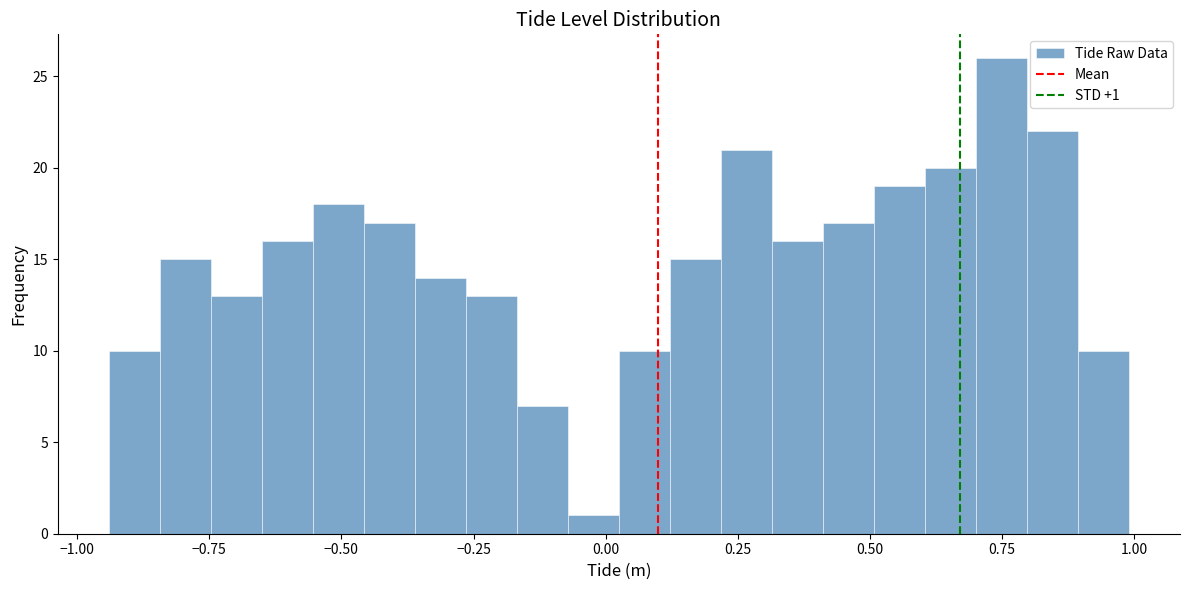

Read against the x-axis, roughly where is the centre of the tallest bar?

0.75